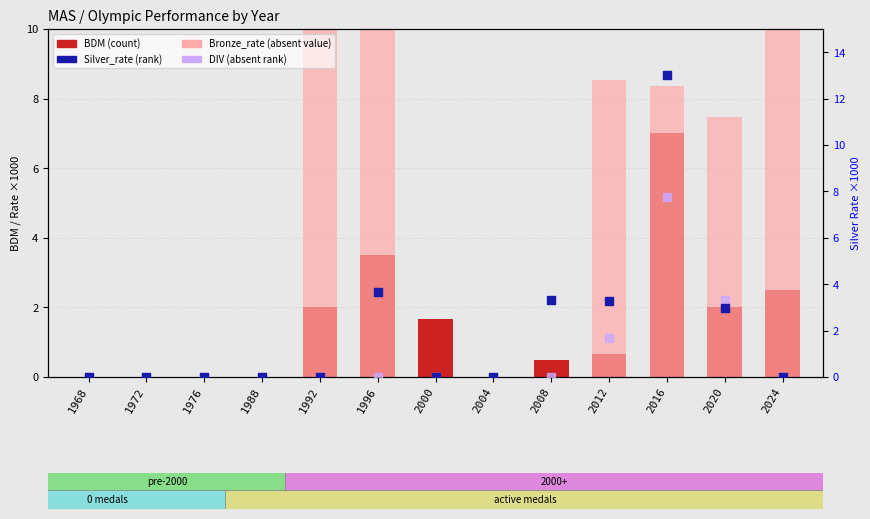

At how many categories does at least one series exceed 7?

6